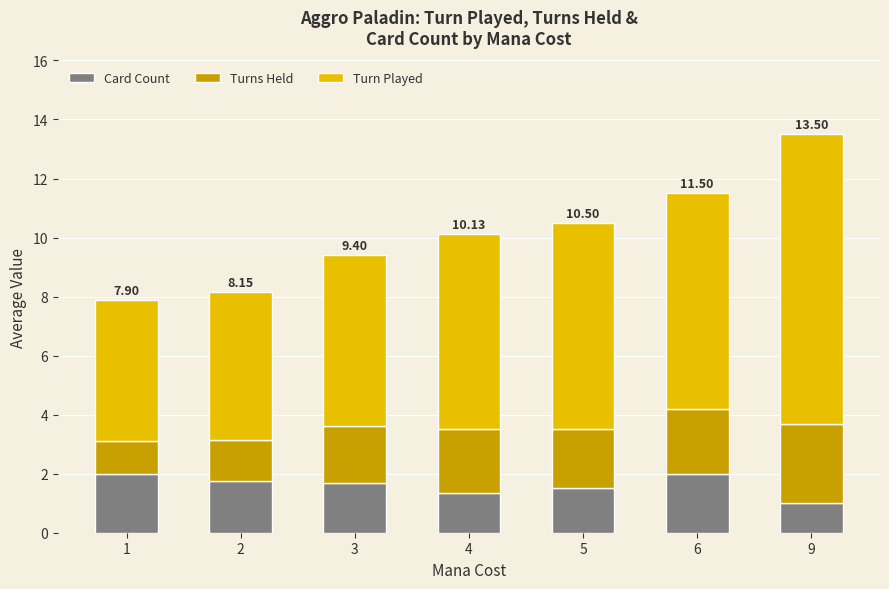

At which category is the sum across all series the highest?

9